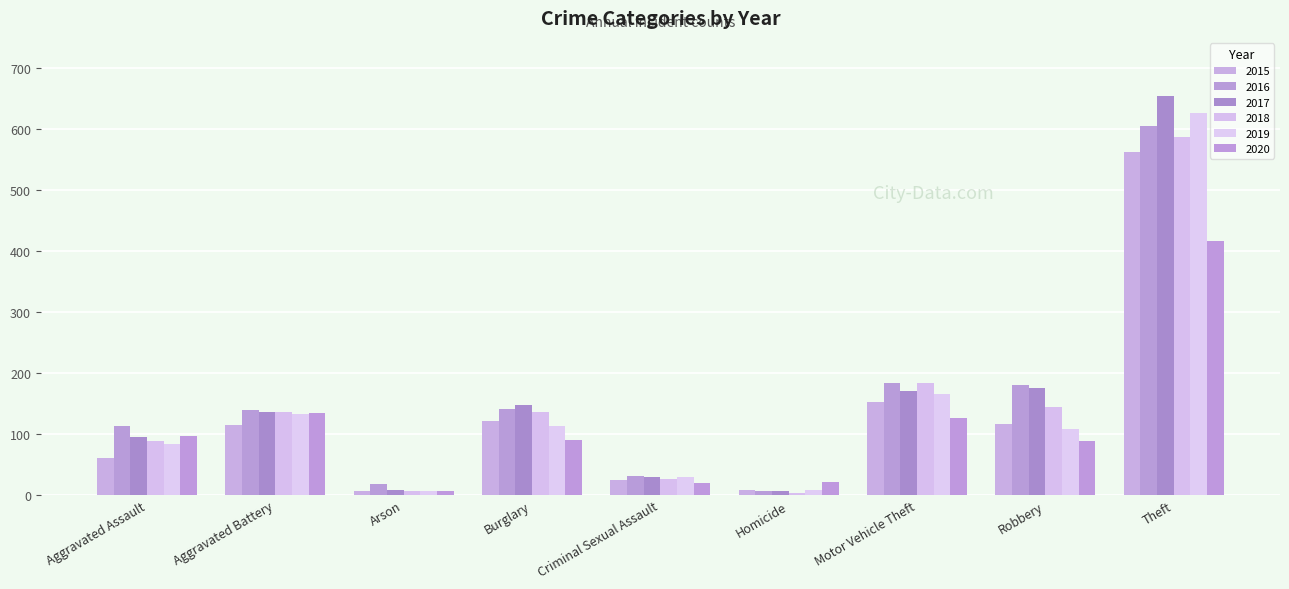

Between Arson and Robbery, which is larger?

Robbery